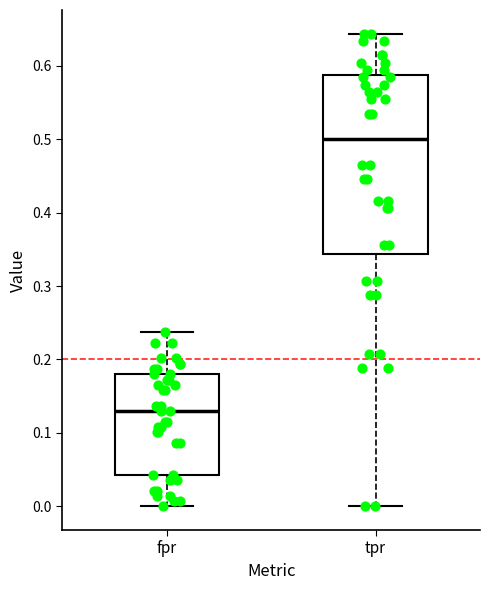

Comparing the boxes themselves (not the whiskers), which one is the tallest?

tpr